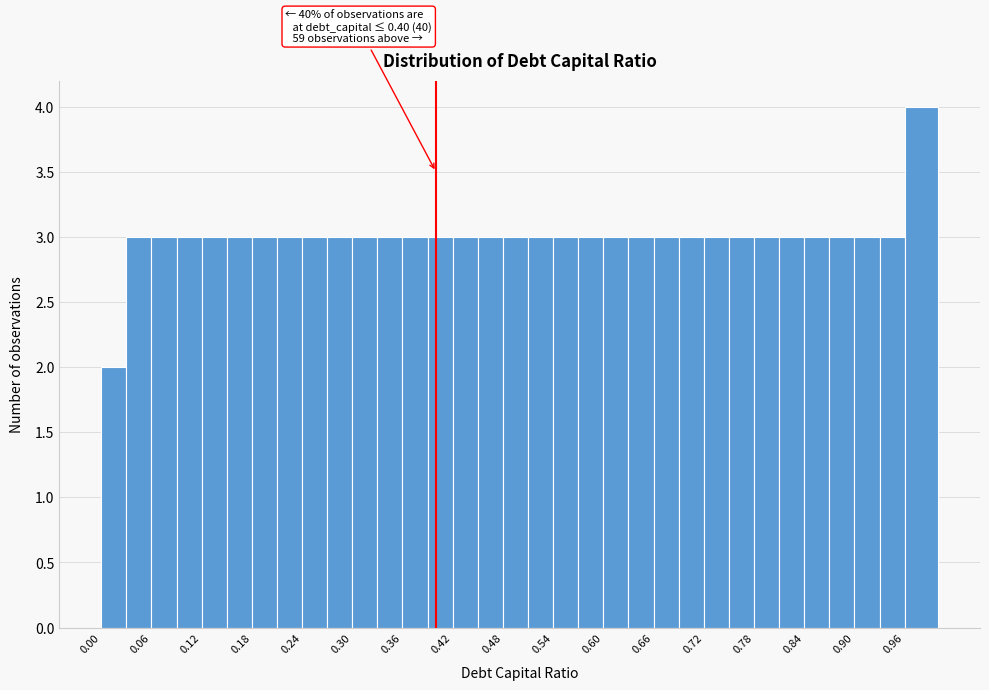

Around what value on the x-axis is the tallest bar? Give the approximate position of its centre, as read against the axis.

0.98